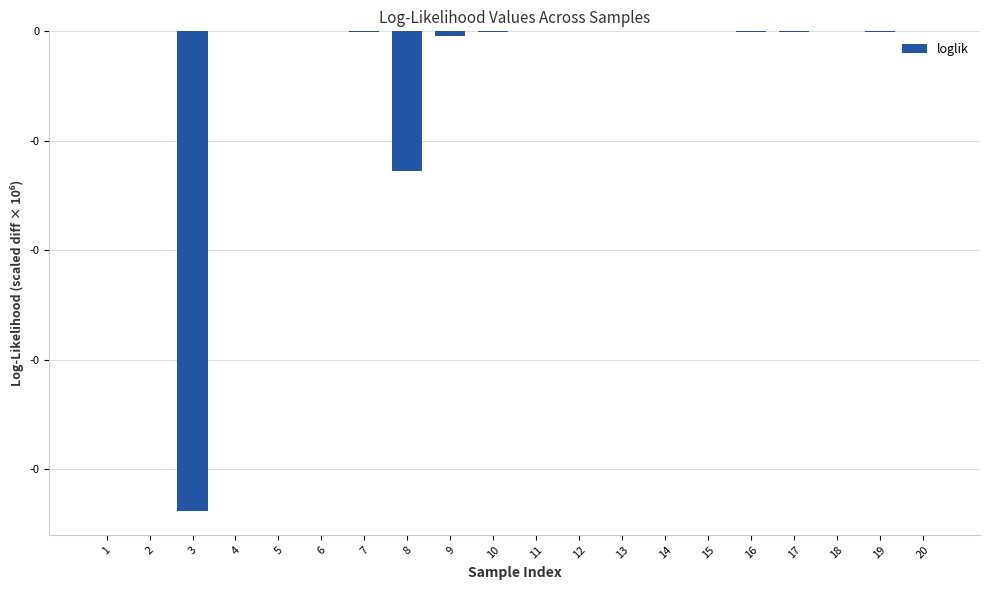

List the labels in order of value, smallest first.

3, 8, 9, 7, 10, 16, 17, 19, 1, 2, 4, 5, 6, 11, 12, 13, 14, 15, 18, 20